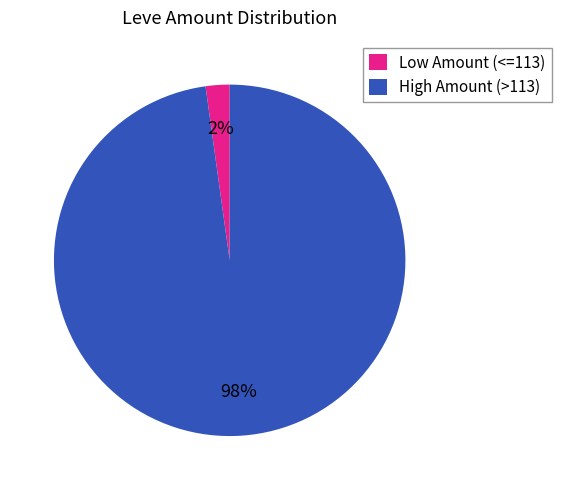

Count the number of slices in the pie.

2